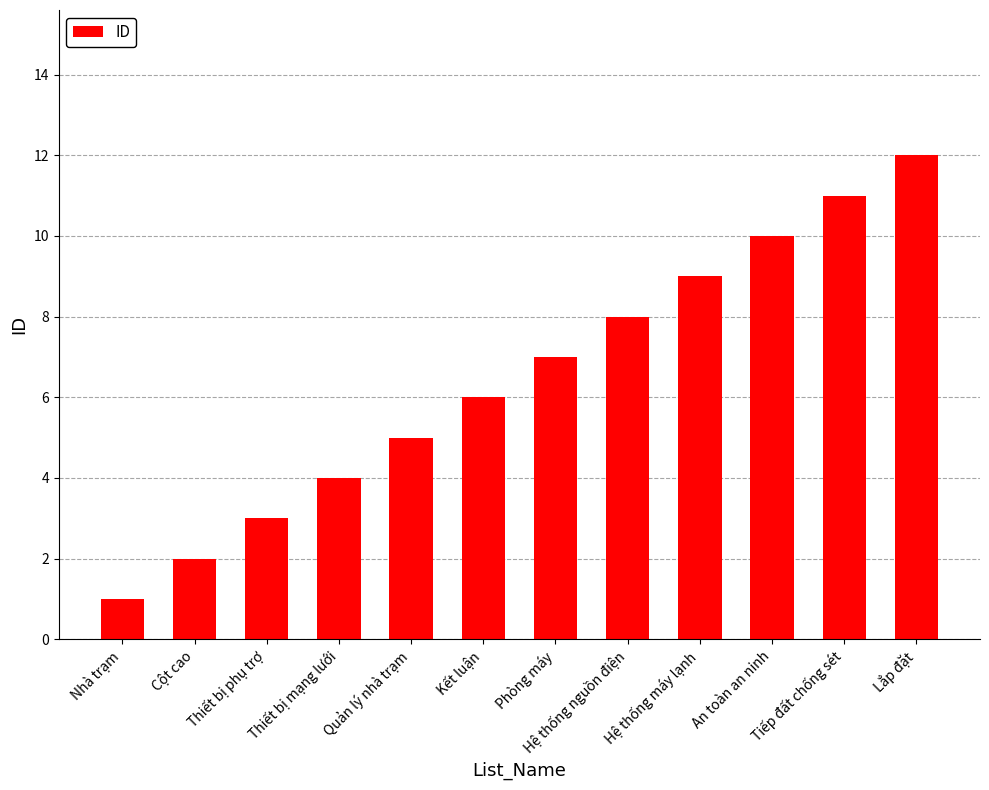

What is the change in value from Quản lý nhà trạm to Kết luận?

+1